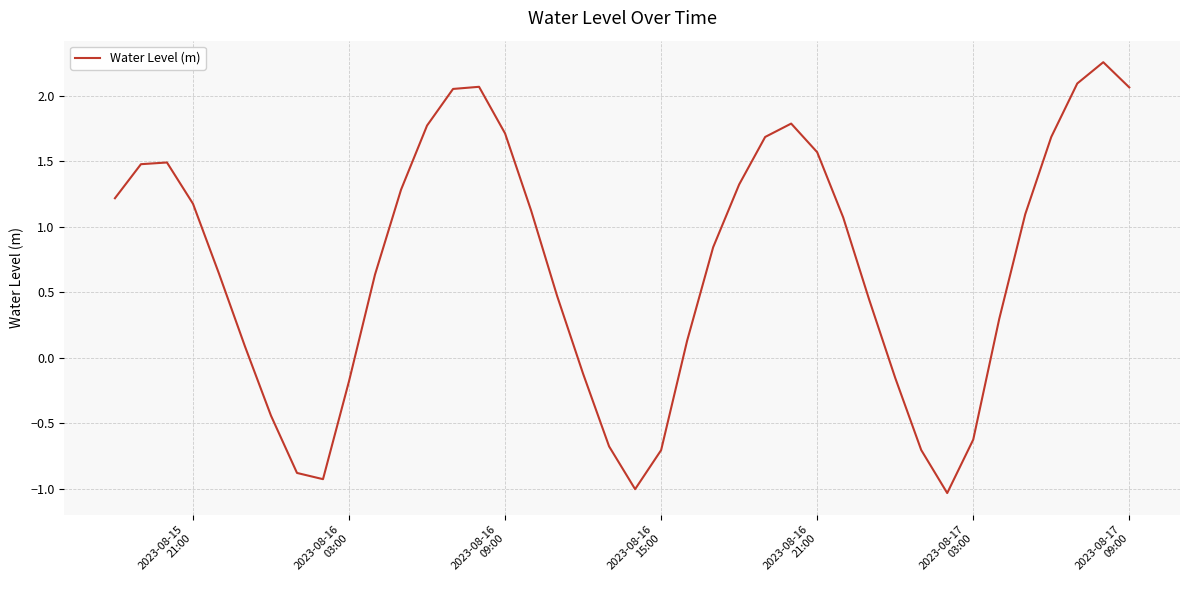

What is the minimum value shown in the chart?

-1.0